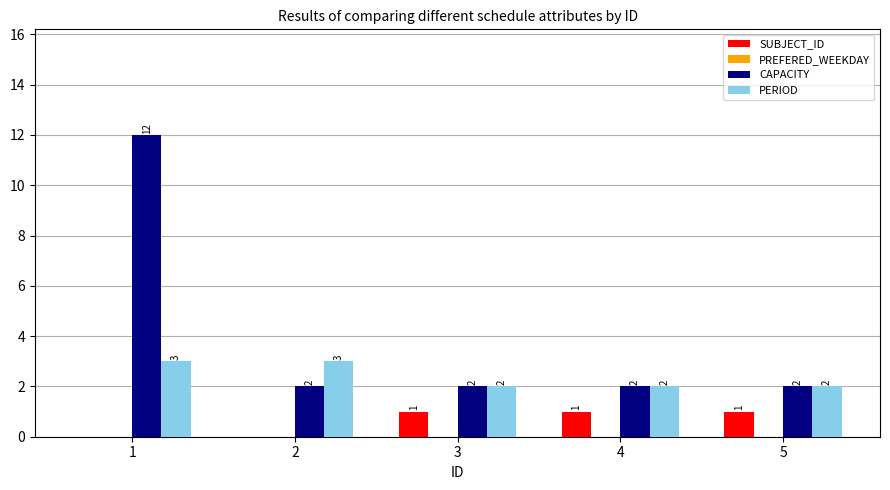

Which series changed the most between 1 and 4?

CAPACITY